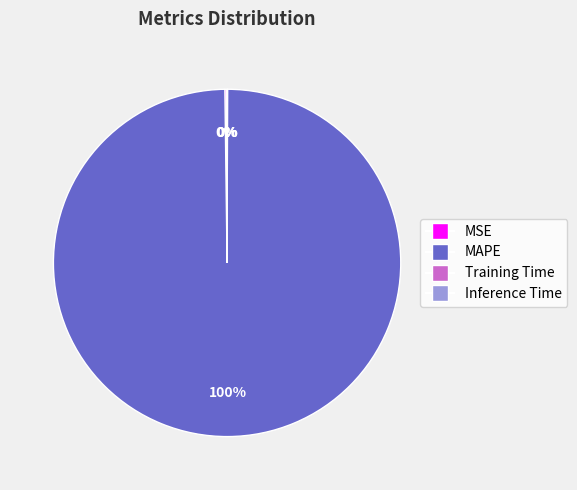

What is the largest slice in the pie chart?

MAPE